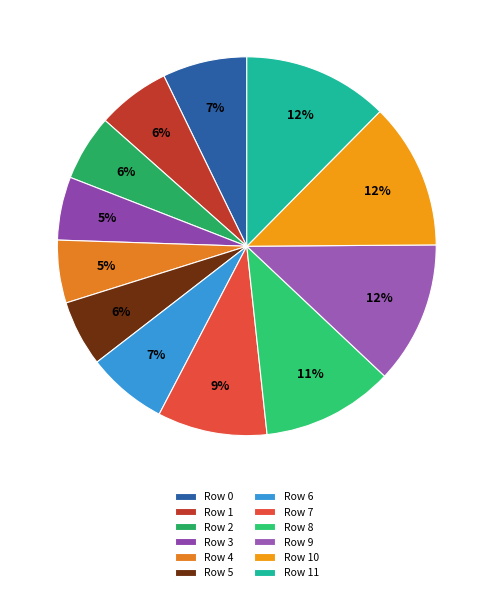

Combined, do Row 9 and Row 3 account for over 50%?

No